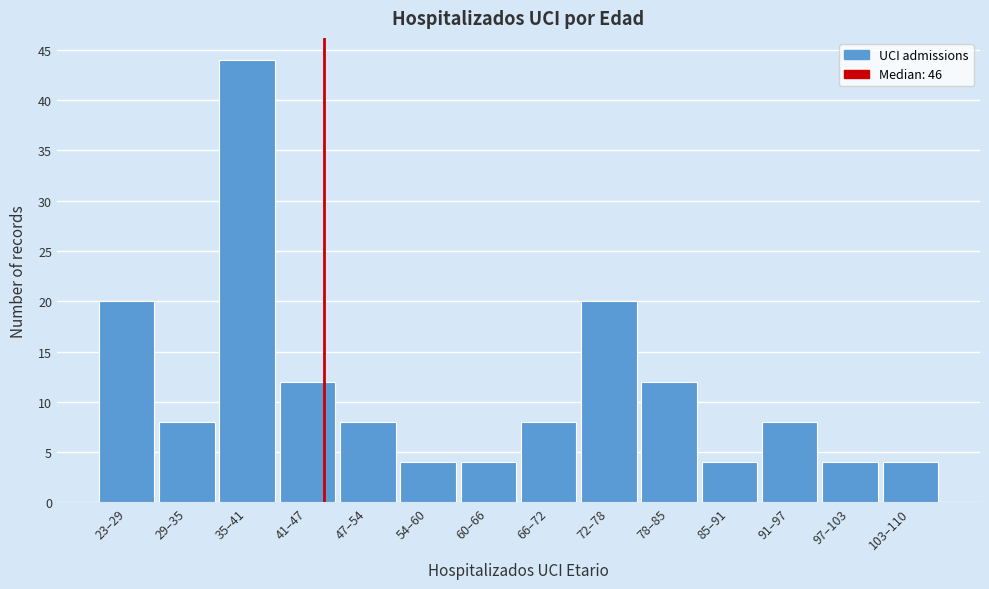

Reading left to right, transcribe all the data shown in this chart.

23–29=20	29–35=8	35–41=44	41–47=12	47–54=8	54–60=4	60–66=4	66–72=8	72–78=20	78–85=12	85–91=4	91–97=8	97–103=4	103–110=4